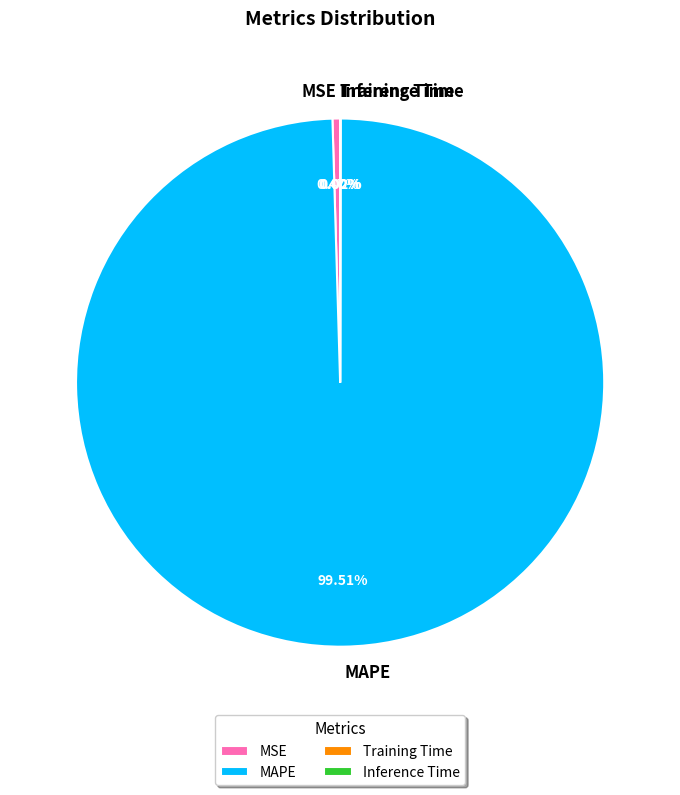

Which has a higher value, MAPE or MSE?

MAPE